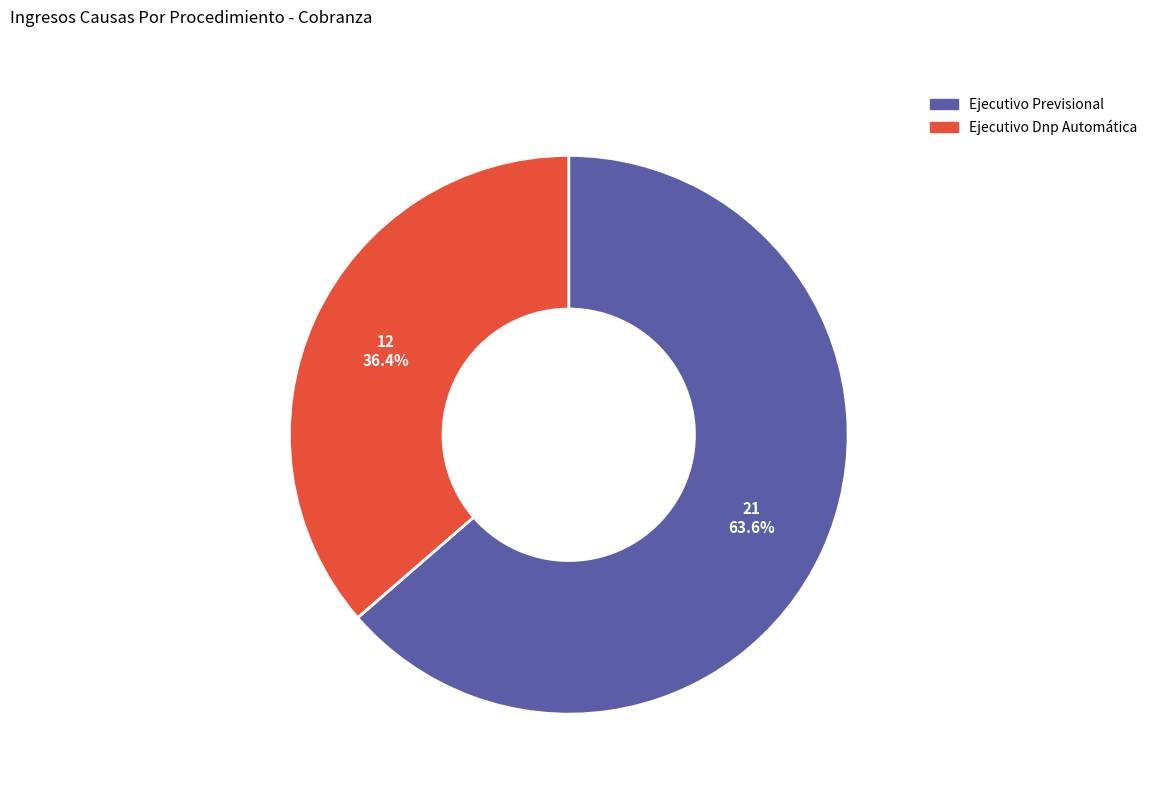

Rank the categories by value from highest to lowest.

Ejecutivo Previsional, Ejecutivo Dnp Automática